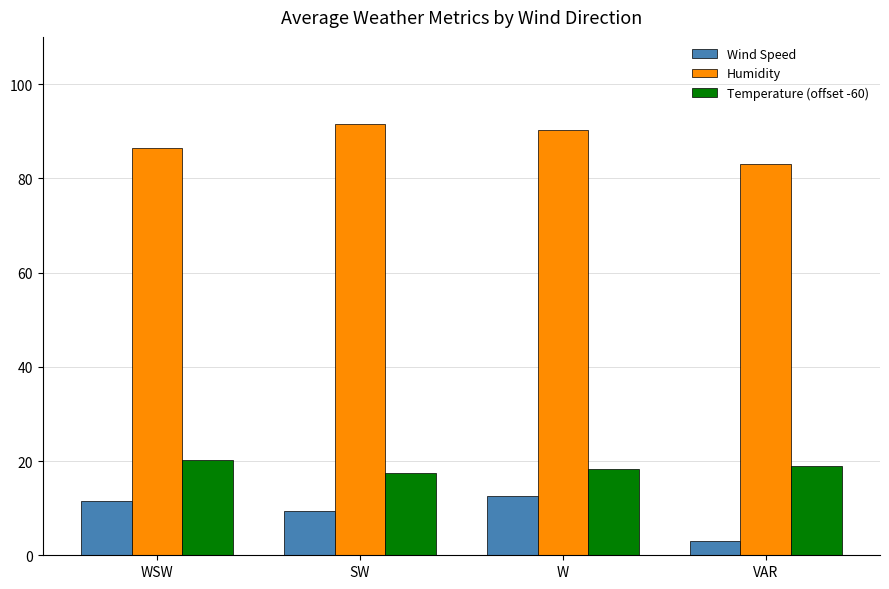

At which label is Humidity closest to 87?

WSW